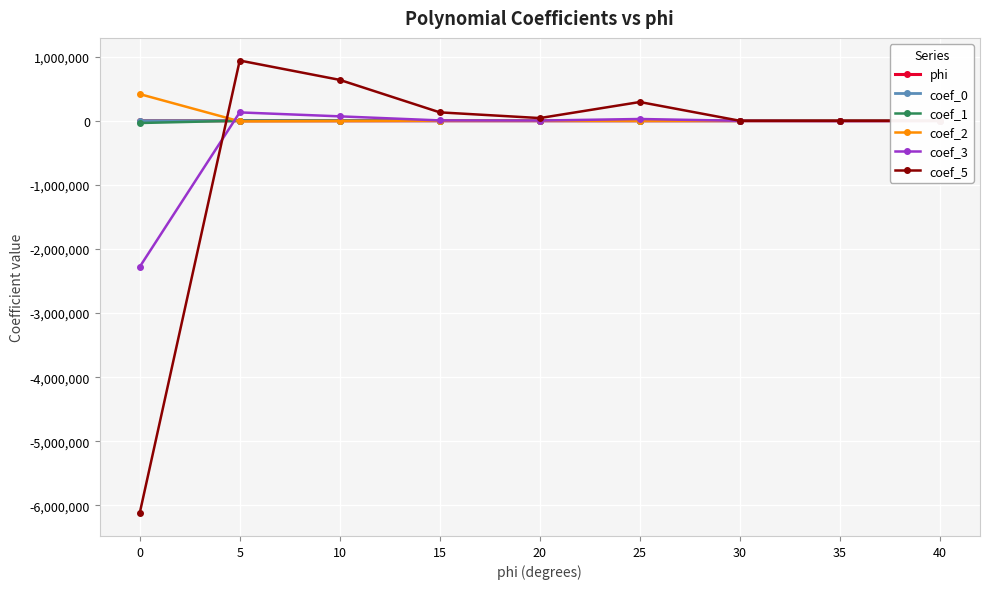

Which category has the highest value in the coef_5 series?

5